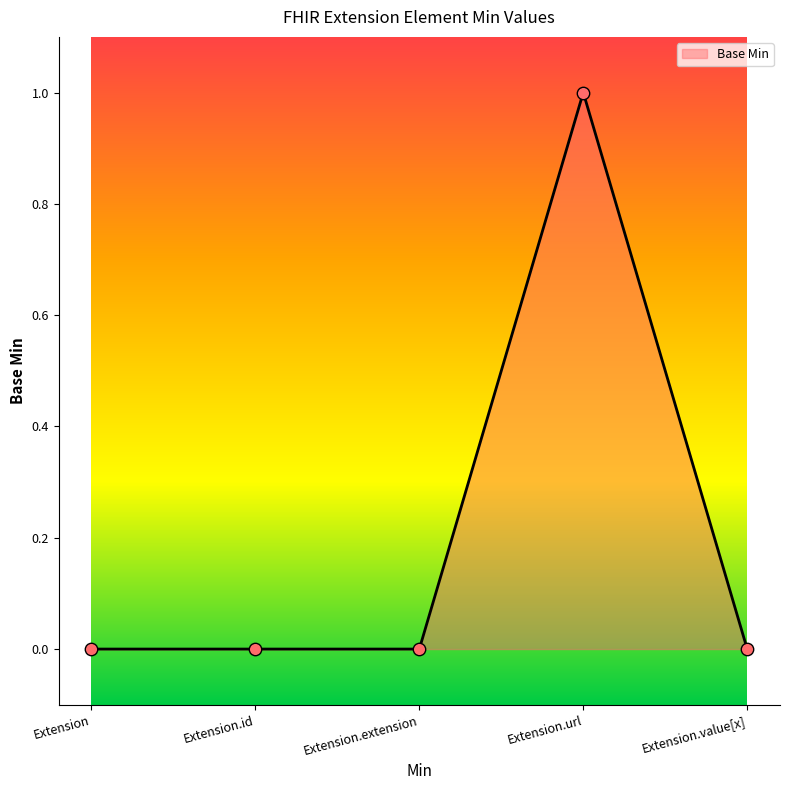

What is the change in value from Extension to Extension.url?

+1